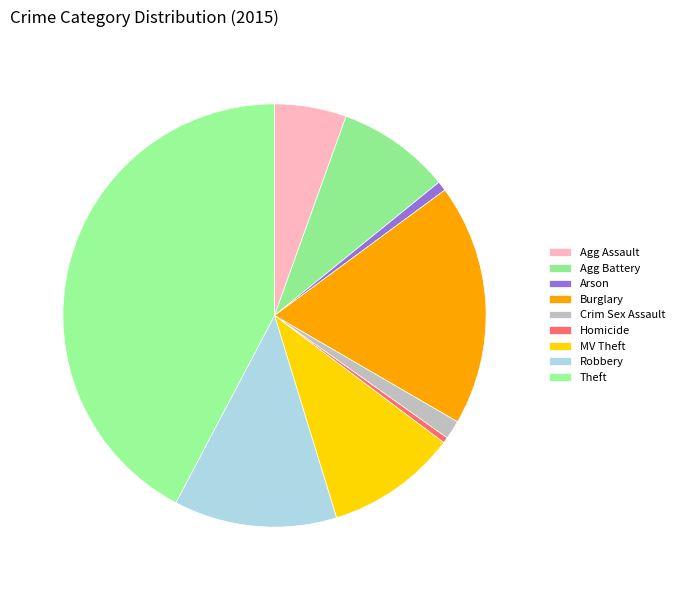

What percentage is the Arson slice, to the nearest percent?

1%